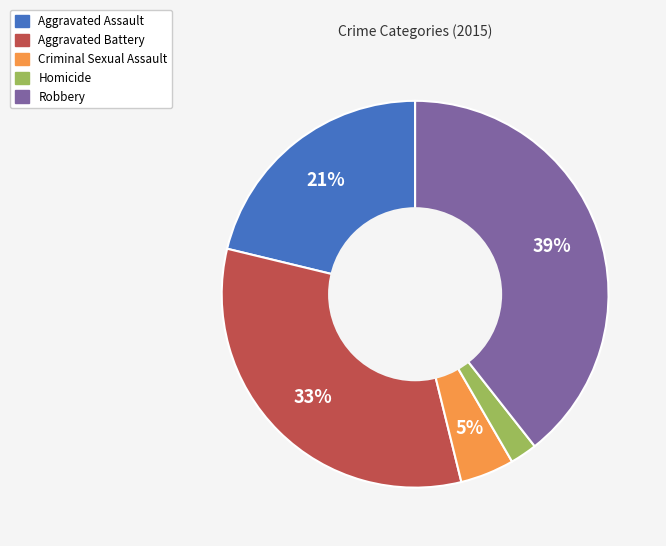

Which has a higher value, Aggravated Battery or Robbery?

Robbery